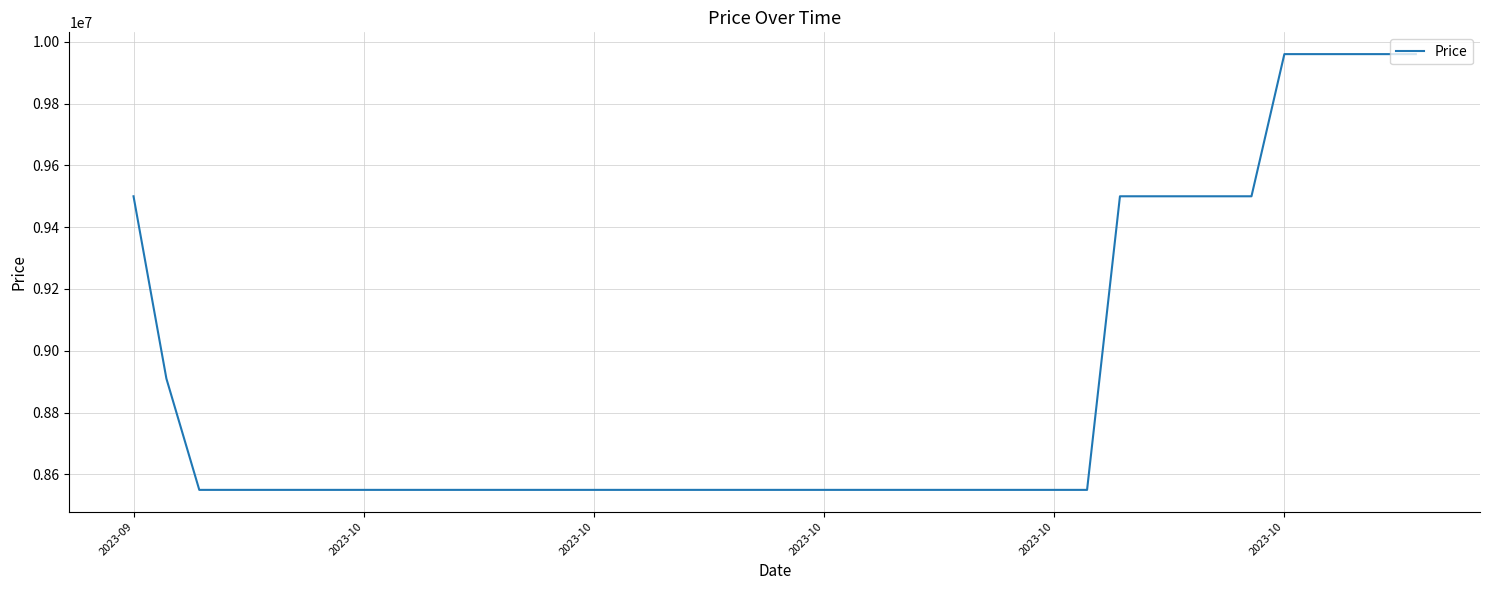

What is the minimum value shown in the chart?

8550000